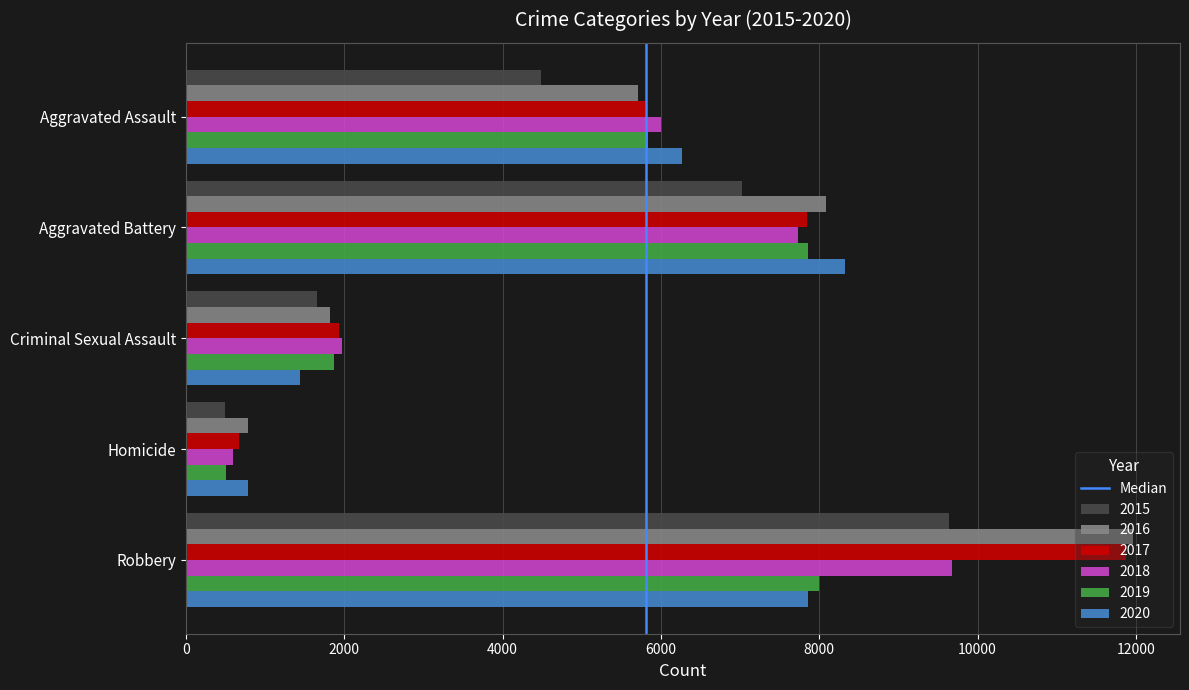

What is the greatest value displayed?

11960